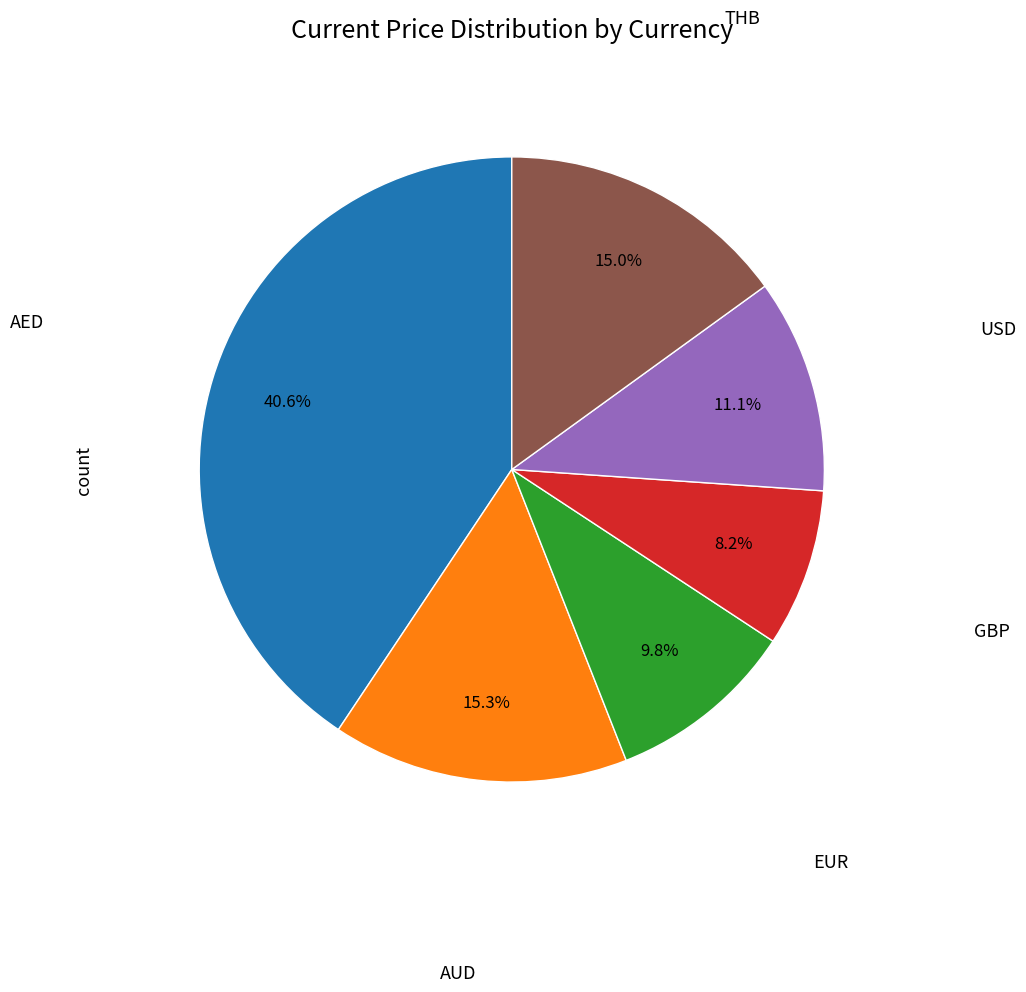

Does any single category account for the majority?

No